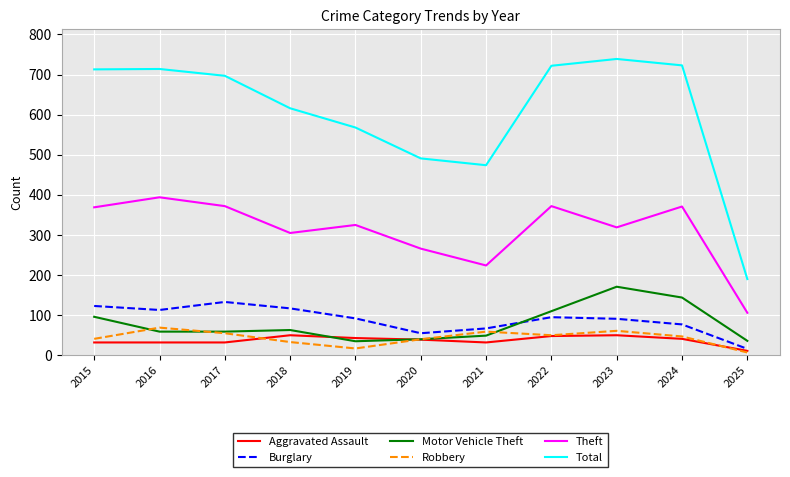

What is the minimum value shown in the chart?

7